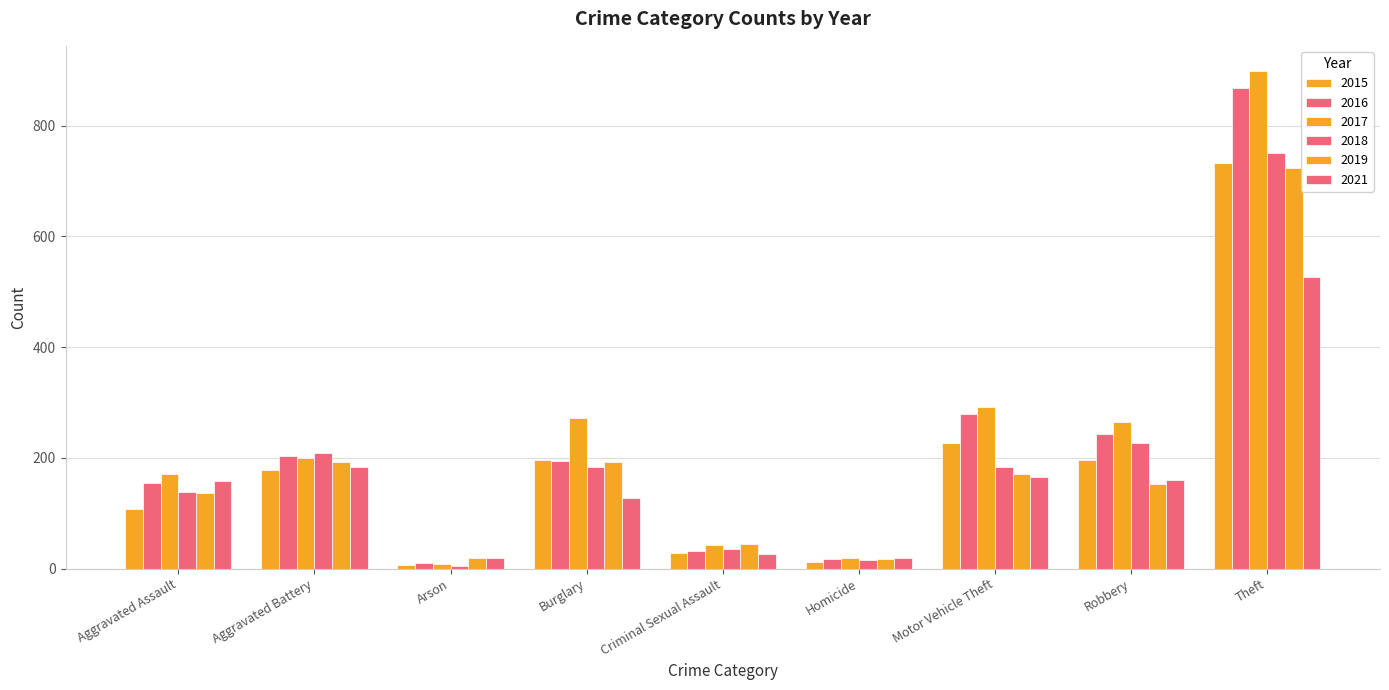

Read the 2015 value at Motor Vehicle Theft, to the nearest 100.

200